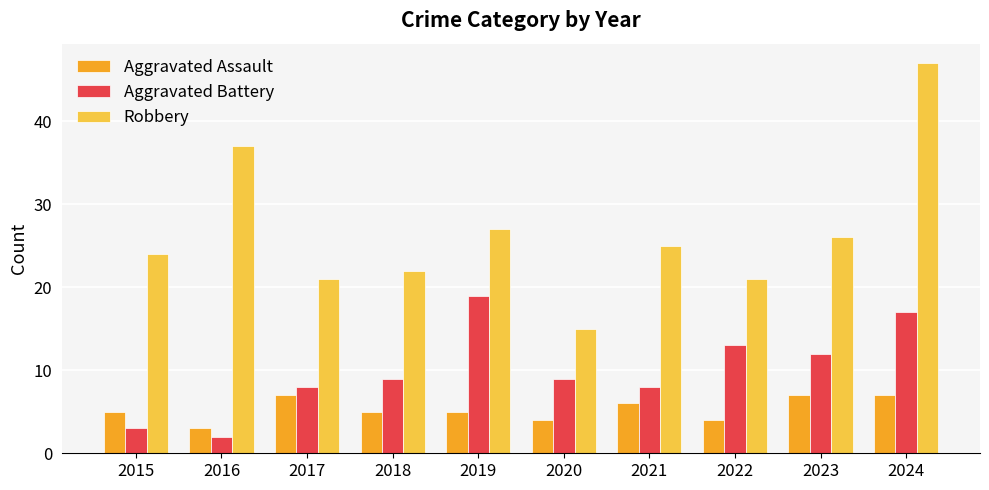

Reading left to right, what are all the values shown in this chart?

Aggravated Assault: 2015=5	2016=3	2017=7	2018=5	2019=5	2020=4	2021=6	2022=4	2023=7	2024=7
Aggravated Battery: 2015=3	2016=2	2017=8	2018=9	2019=19	2020=9	2021=8	2022=13	2023=12	2024=17
Robbery: 2015=24	2016=37	2017=21	2018=22	2019=27	2020=15	2021=25	2022=21	2023=26	2024=47